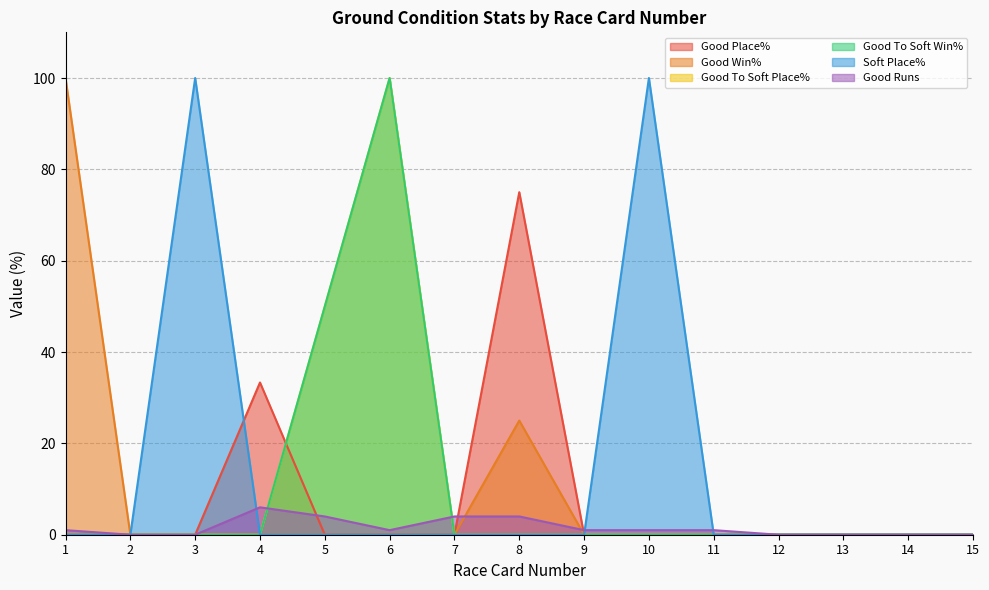

What is the difference between the maximum and minimum values in the Good To Soft Win% series?

100.0